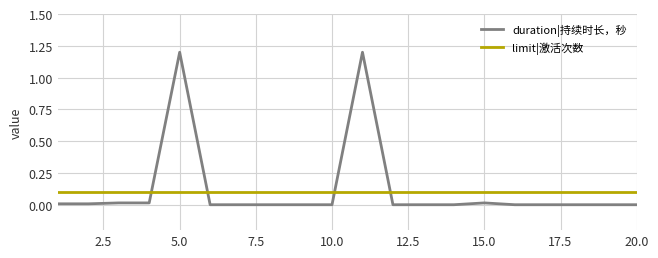

Which series has the largest range (max minus min)?

duration|持续时长，秒